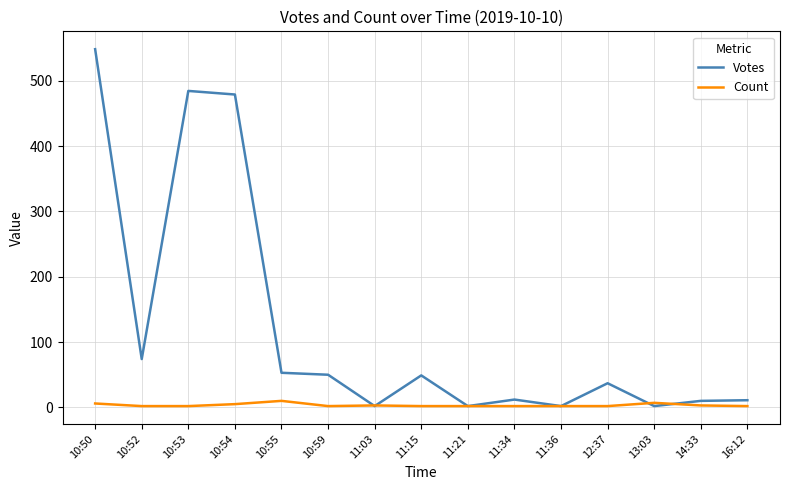

What is the maximum value shown in the chart?

548.4